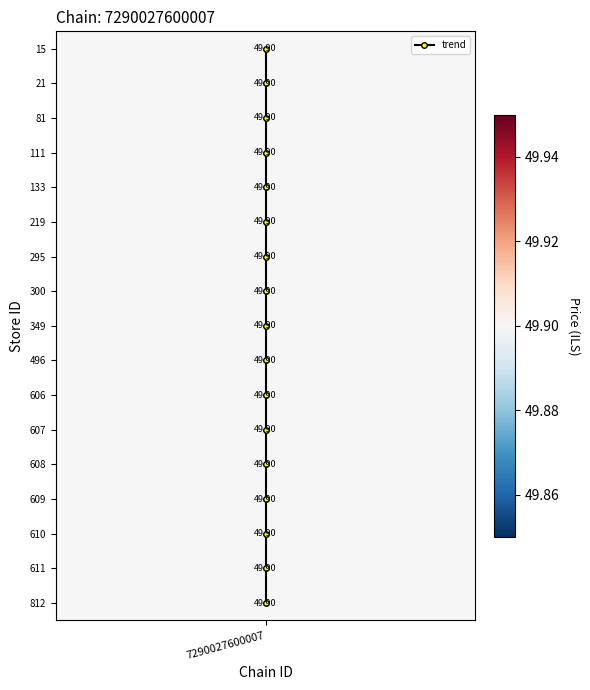

At which category does the chart reach its peak across all series?

7290027600007